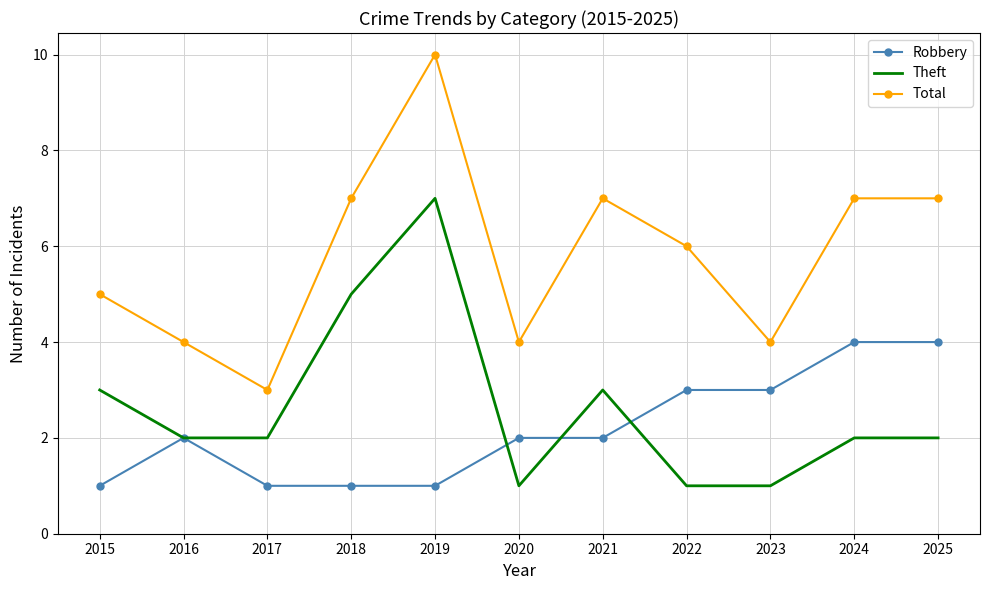

Reading right to left, list all the values displayed in this chart.

Robbery: 2025=4	2024=4	2023=3	2022=3	2021=2	2020=2	2019=1	2018=1	2017=1	2016=2	2015=1
Theft: 2025=2	2024=2	2023=1	2022=1	2021=3	2020=1	2019=7	2018=5	2017=2	2016=2	2015=3
Total: 2025=7	2024=7	2023=4	2022=6	2021=7	2020=4	2019=10	2018=7	2017=3	2016=4	2015=5